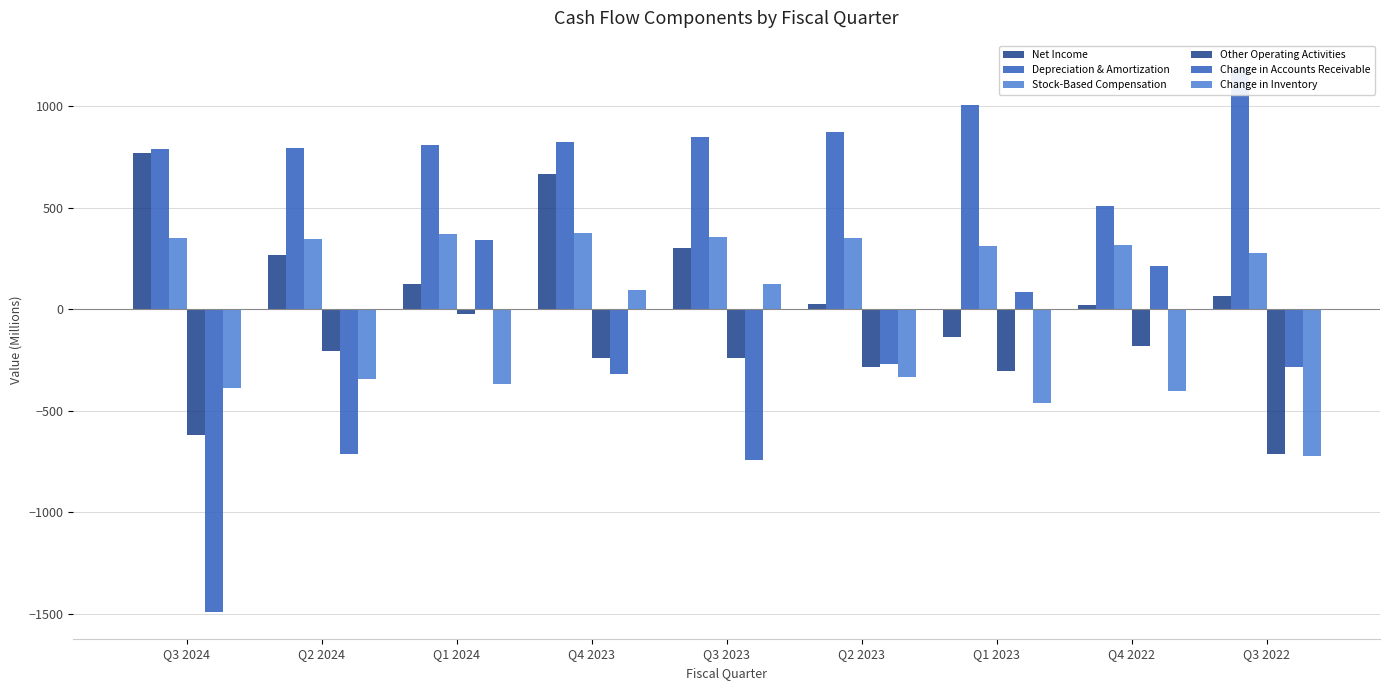

What is the total value across all series at Q4 2023?

1395